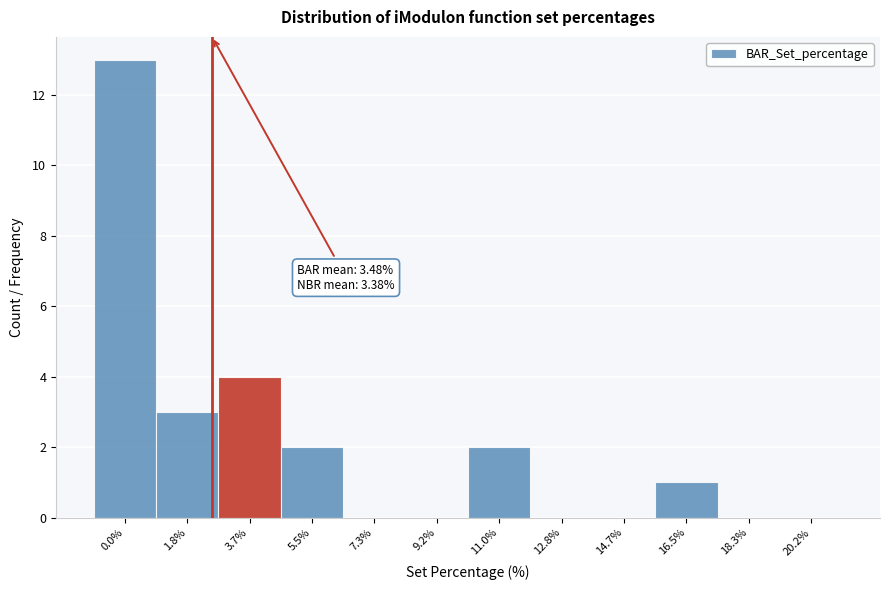

Reading left to right, list all the values displayed in this chart.

0.0%=13	1.8%=3	3.7%=4	5.5%=2	7.3%=0	9.2%=0	11.0%=2	12.8%=0	14.7%=0	16.5%=1	18.3%=0	20.2%=0